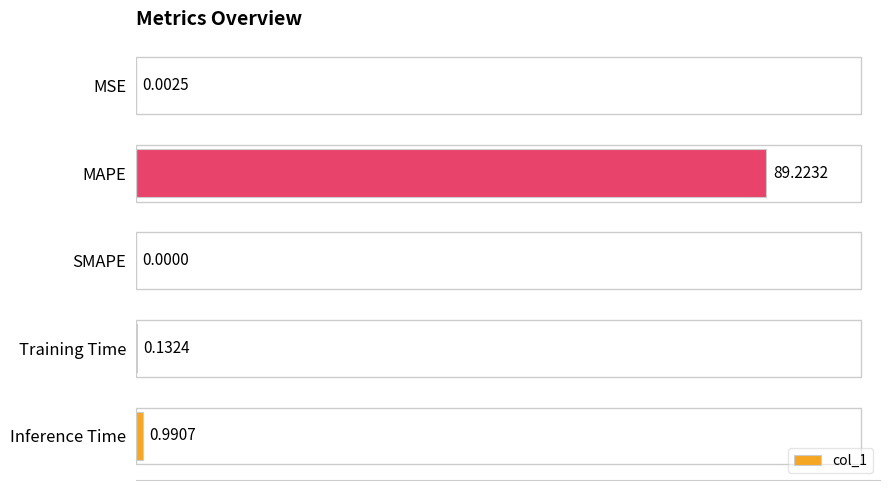

How many positive values are there?

4